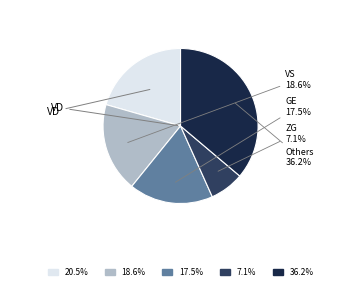

How many segments does this pie chart have?

5